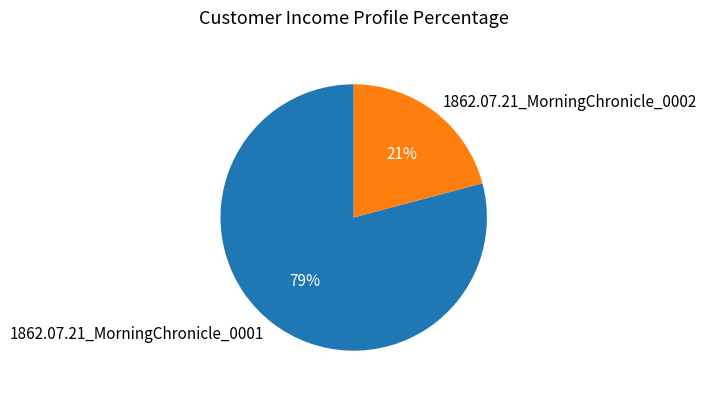

To the nearest percent, what portion does 1862.07.21_MorningChronicle_0001 represent?

79%